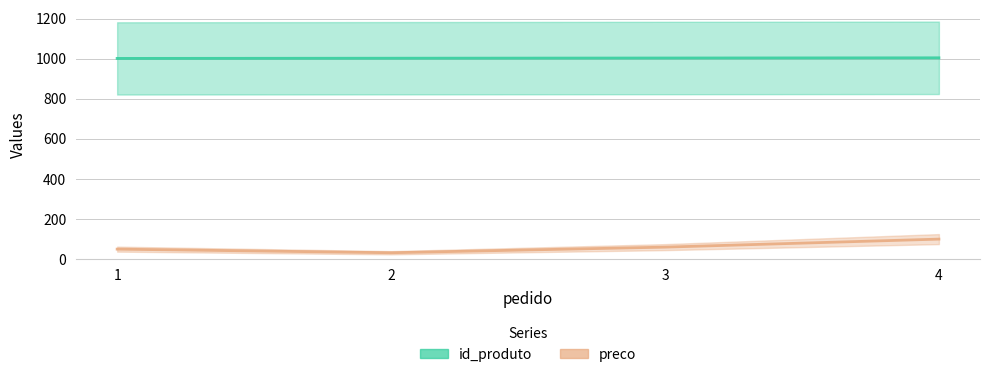

The preco series shows 22.1 at 3. True or false?

False